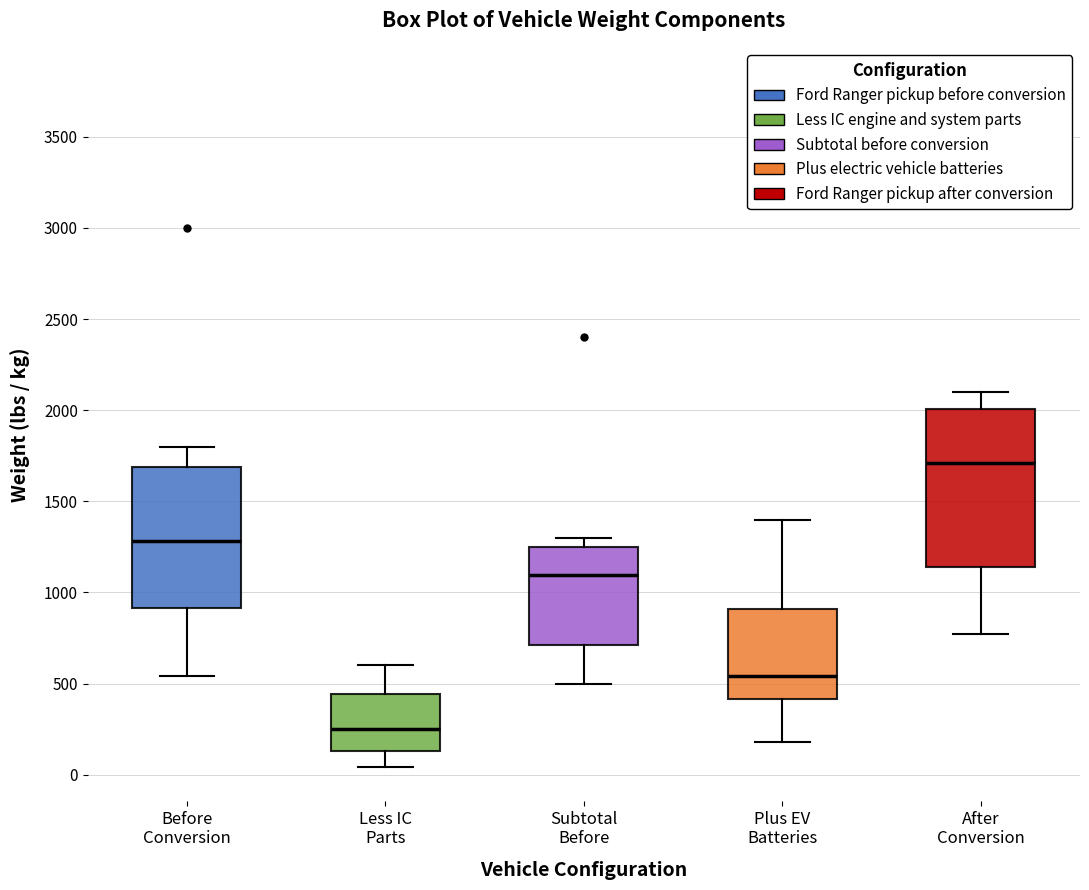

Which box's median line is the highest?

After Conversion